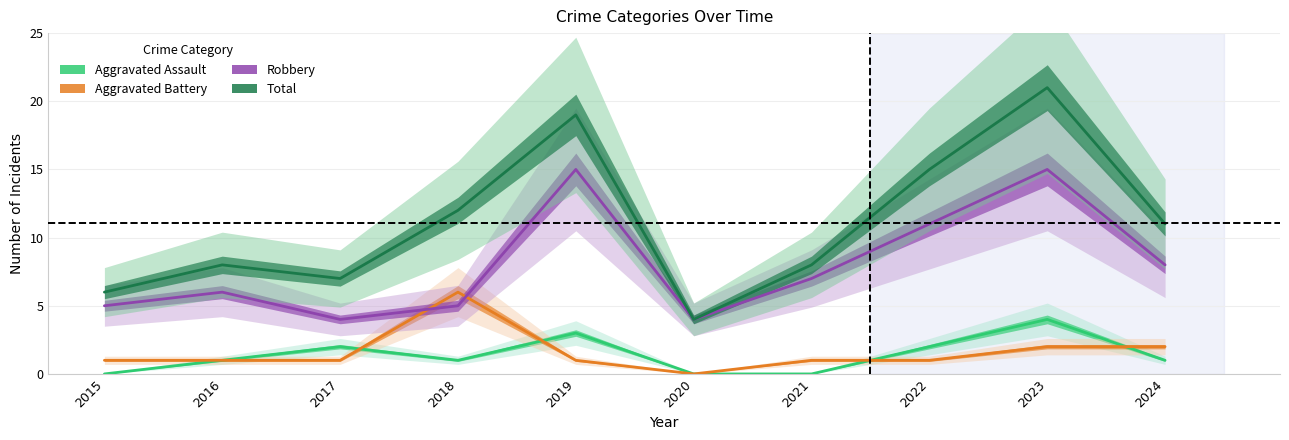

Is the value of Total at 2016 greater than the value of Aggravated Assault at 2016?

Yes